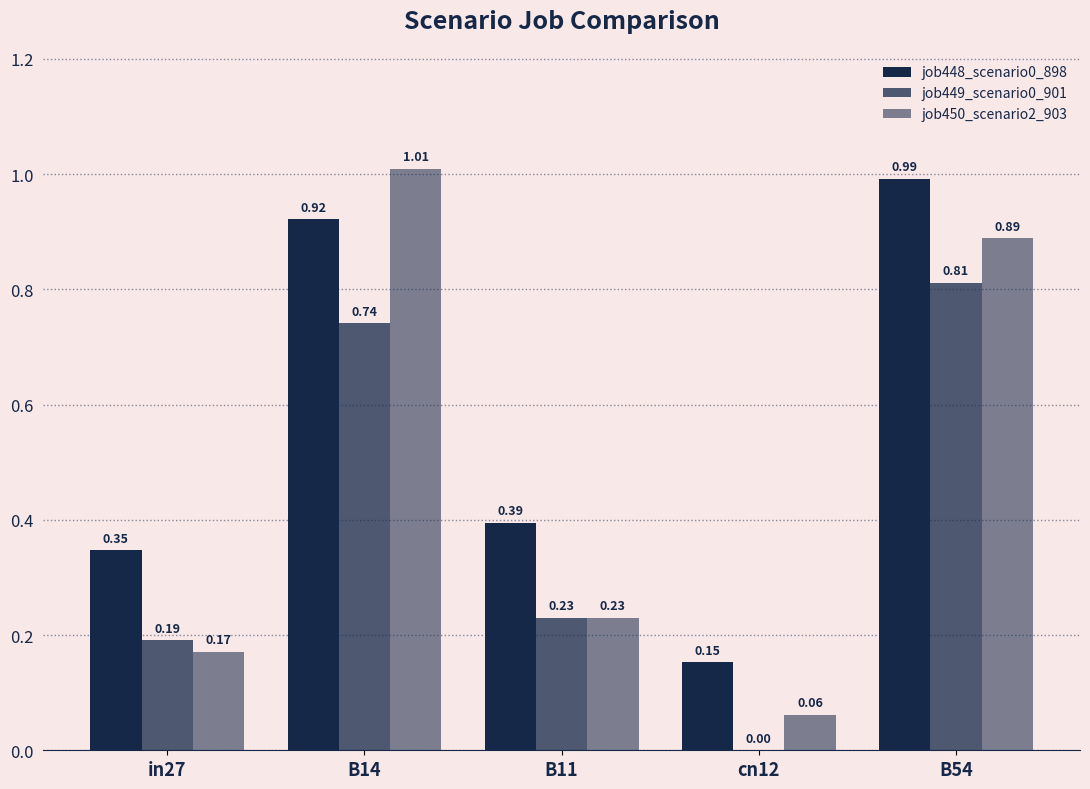

Rank the series by their maximum value, from highest to lowest.

job450_scenario2_903, job448_scenario0_898, job449_scenario0_901